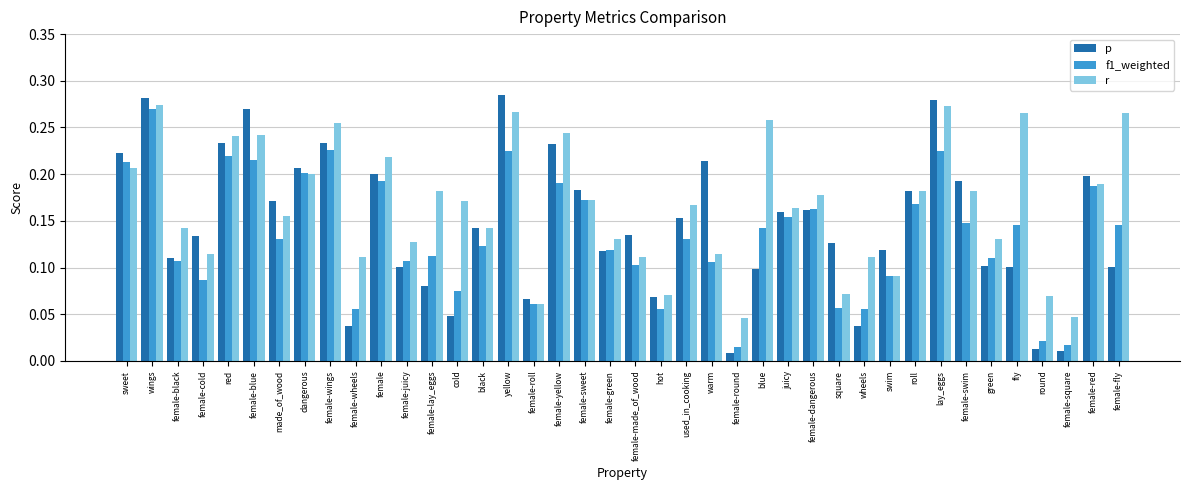

Are the bars grouped side by side (vs. stacked)?

Yes